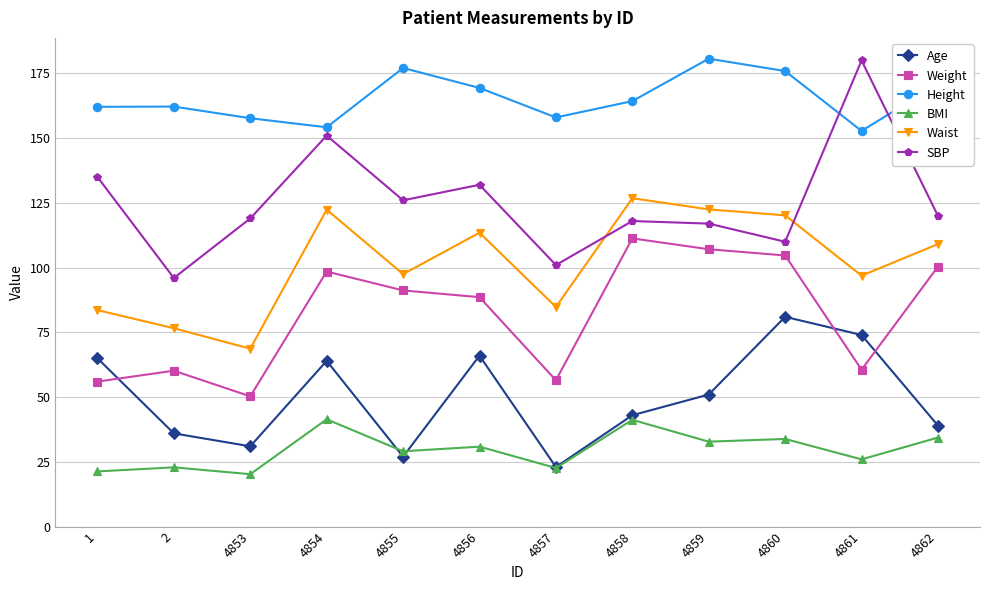

What are all the series names shown in the legend?

Age, Weight, Height, BMI, Waist, SBP